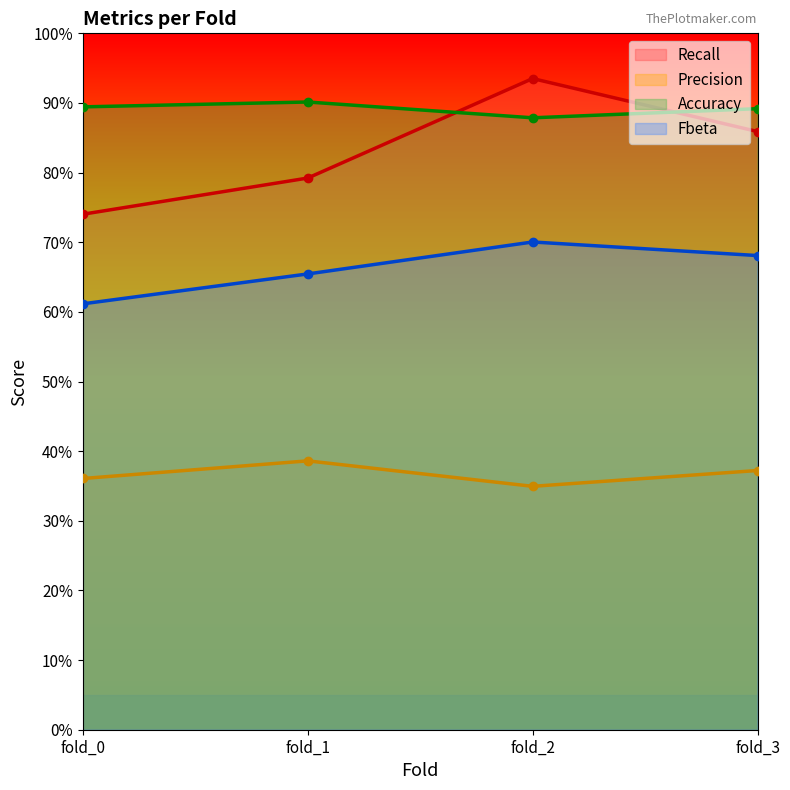

True or false: Accuracy has more than 1 points higher than both neighbors.

False